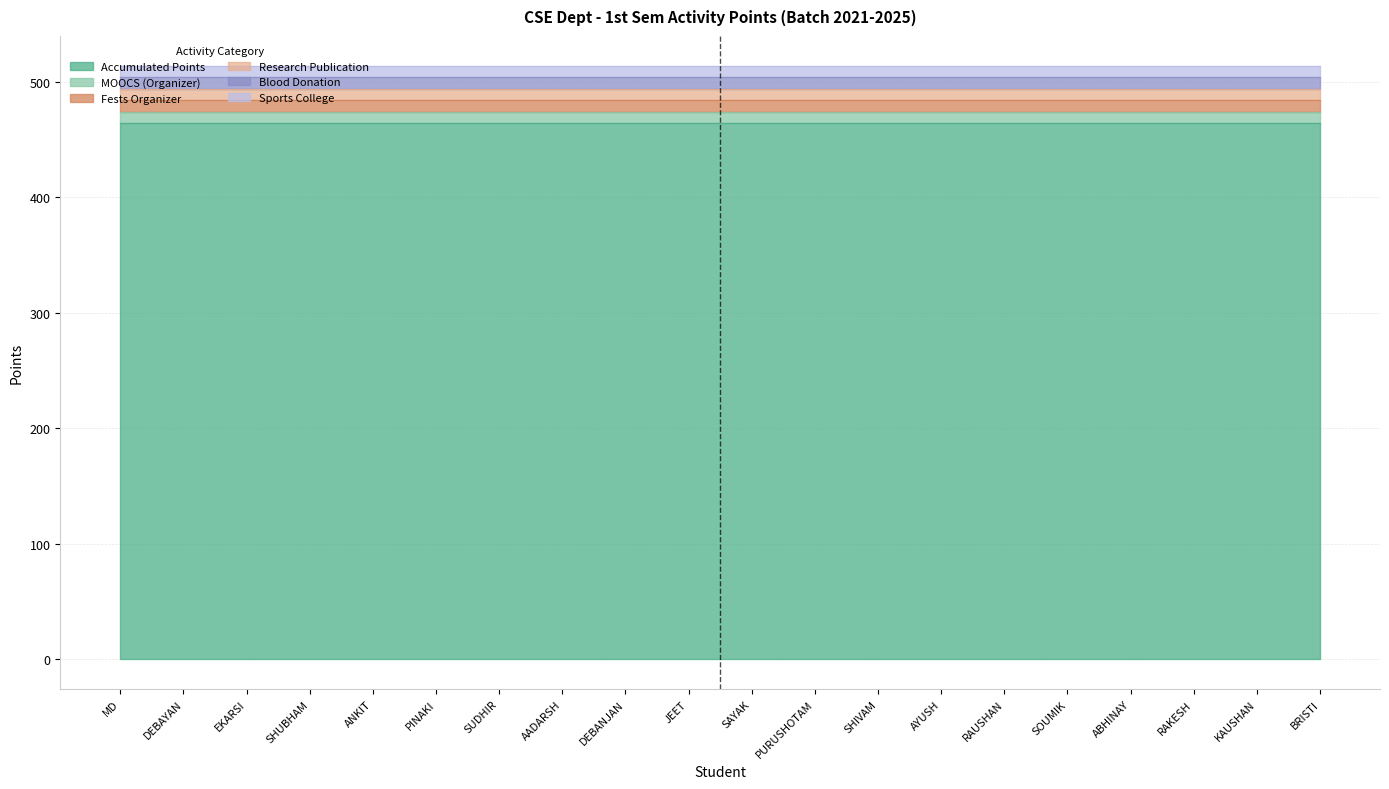

Reading right to left, extract all data points from this chart.

Accumulated Points: 464	464	464	464	464	464	464	464	464	464	464	464	464	464	464	464	464	464	464	464
MOOCS (Organizer): 10	10	10	10	10	10	10	10	10	10	10	10	10	10	10	10	10	10	10	10
Fests Organizer: 10	10	10	10	10	10	10	10	10	10	10	10	10	10	10	10	10	10	10	10
Research Publication: 10	10	10	10	10	10	10	10	10	10	10	10	10	10	10	10	10	10	10	10
Blood Donation: 10	10	10	10	10	10	10	10	10	10	10	10	10	10	10	10	10	10	10	10
Sports College: 10	10	10	10	10	10	10	10	10	10	10	10	10	10	10	10	10	10	10	10